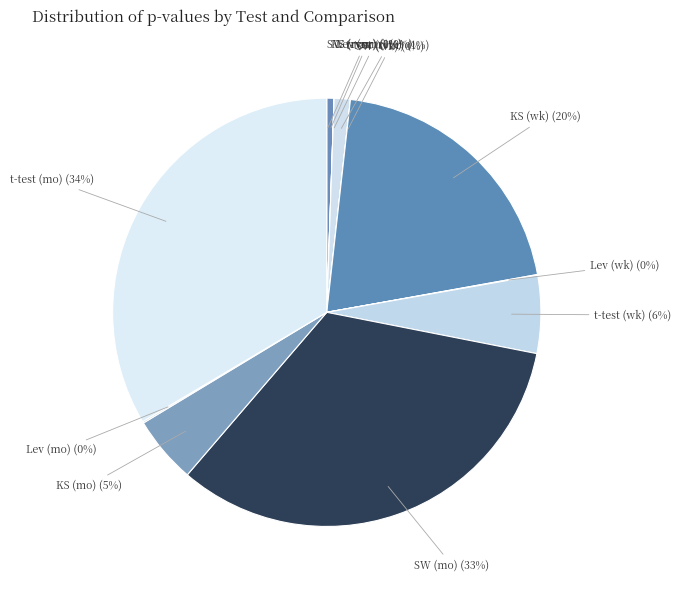

What is the smallest slice in the pie chart?

Shapiro-Wilk (Return vs nxt_return)